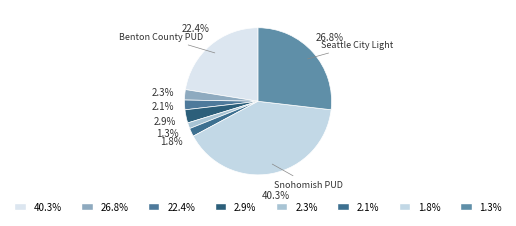

Rank the categories by value from highest to lowest.

Snohomish PUD, Seattle City Light, Benton County PUD, Franklin PUD, Bonneville Power, Richland PUD, Gray Harbor PUD, Montana, Pacificorp